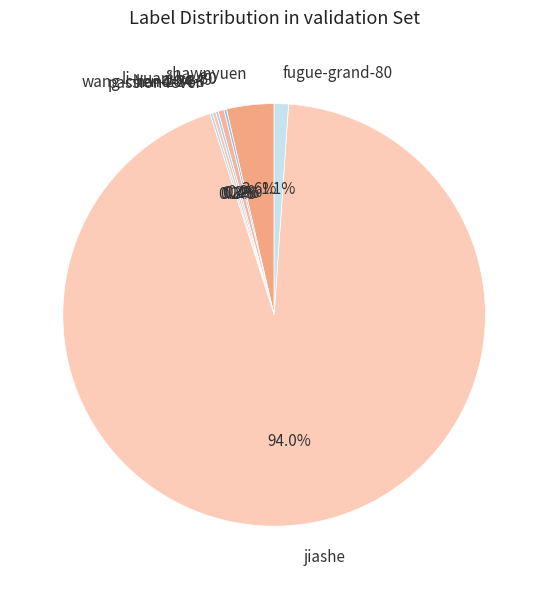

How much of the chart is everything except ai-xi-49?

99.6%